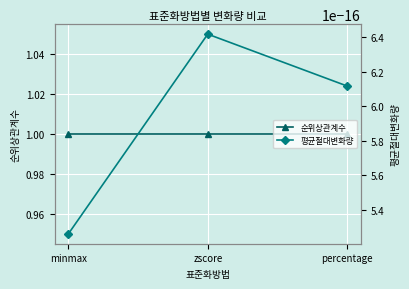

Reading left to right, list all the values displayed in this chart.

순위상관계수: minmax=1.0	zscore=1.0	percentage=1.0
평균절대변화량: minmax=0.0	zscore=0.0	percentage=0.0